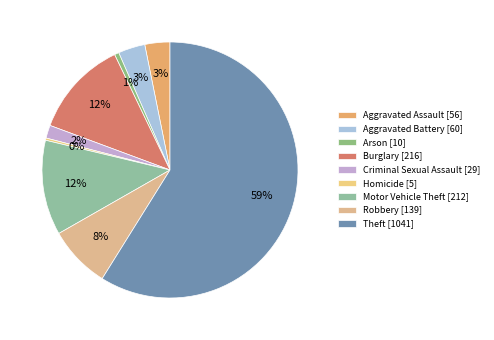

How many slices are in this pie chart?

9